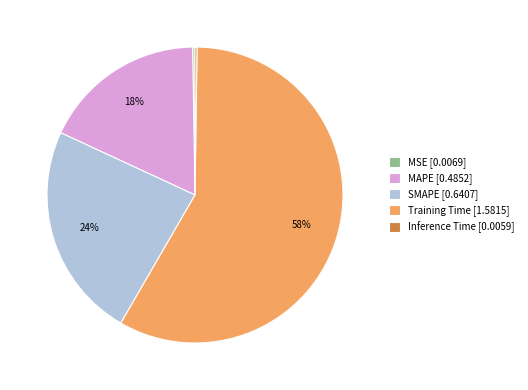

To the nearest percent, what percentage of the pie is MAPE [0.4852]?

18%